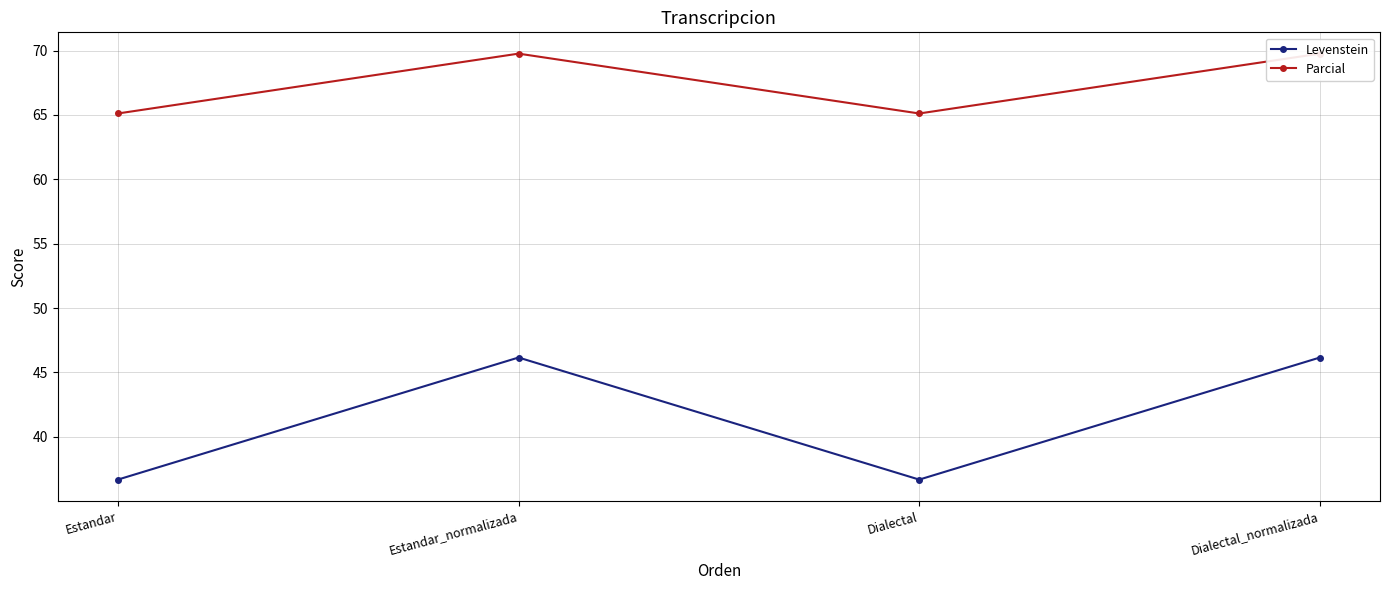

What is the label of the 1st point from the left?

Estandar